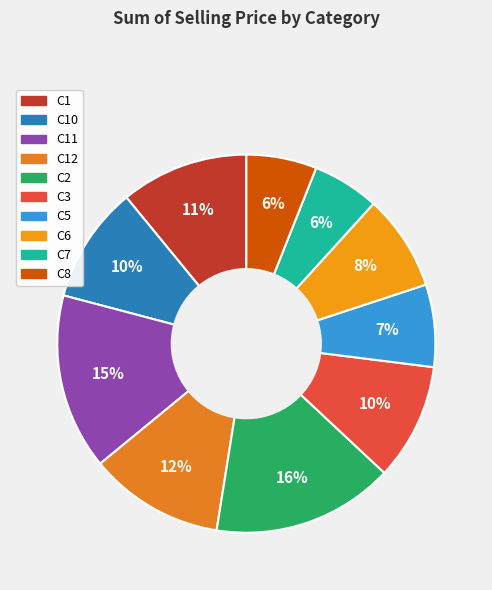

Count the number of slices in the pie.

10